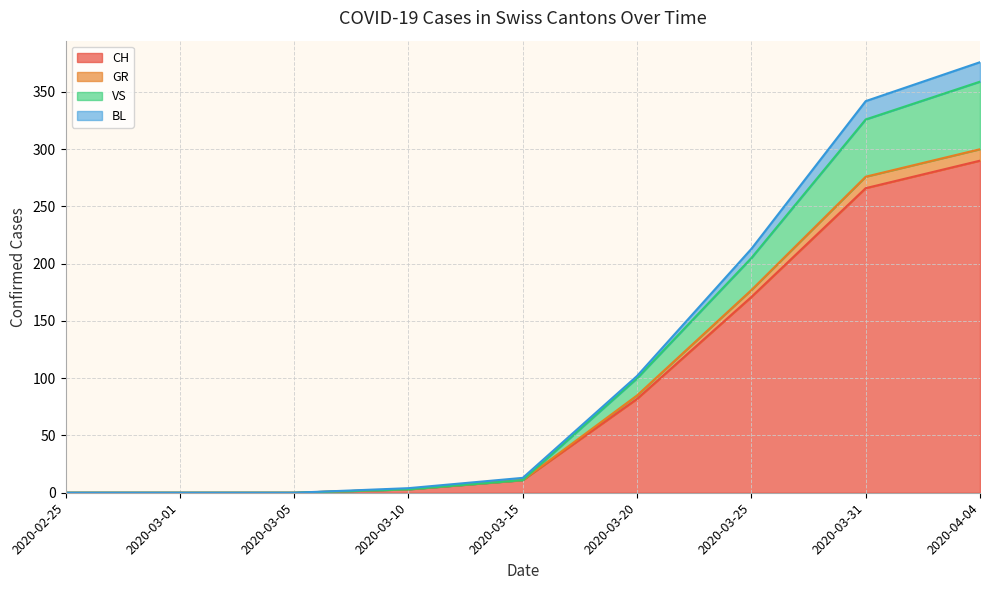

How many positive values does the VS series have?

6